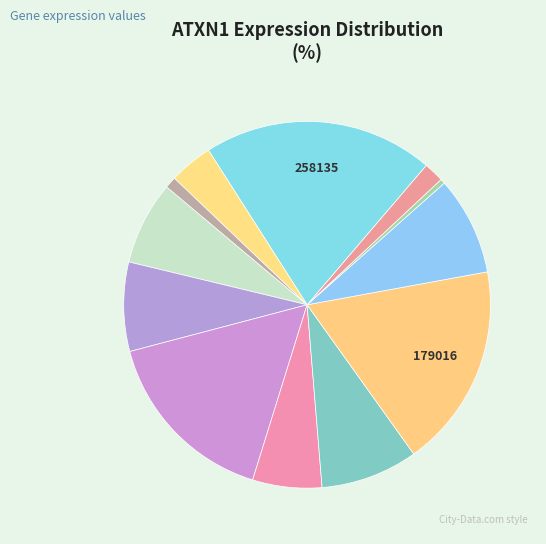

How many slices are in this pie chart?

12